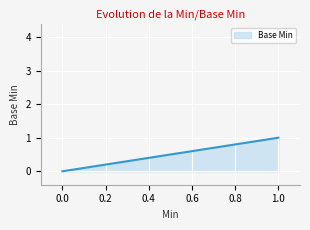

Rank the categories by value from highest to lowest.

1, 1, 0, 0, 0